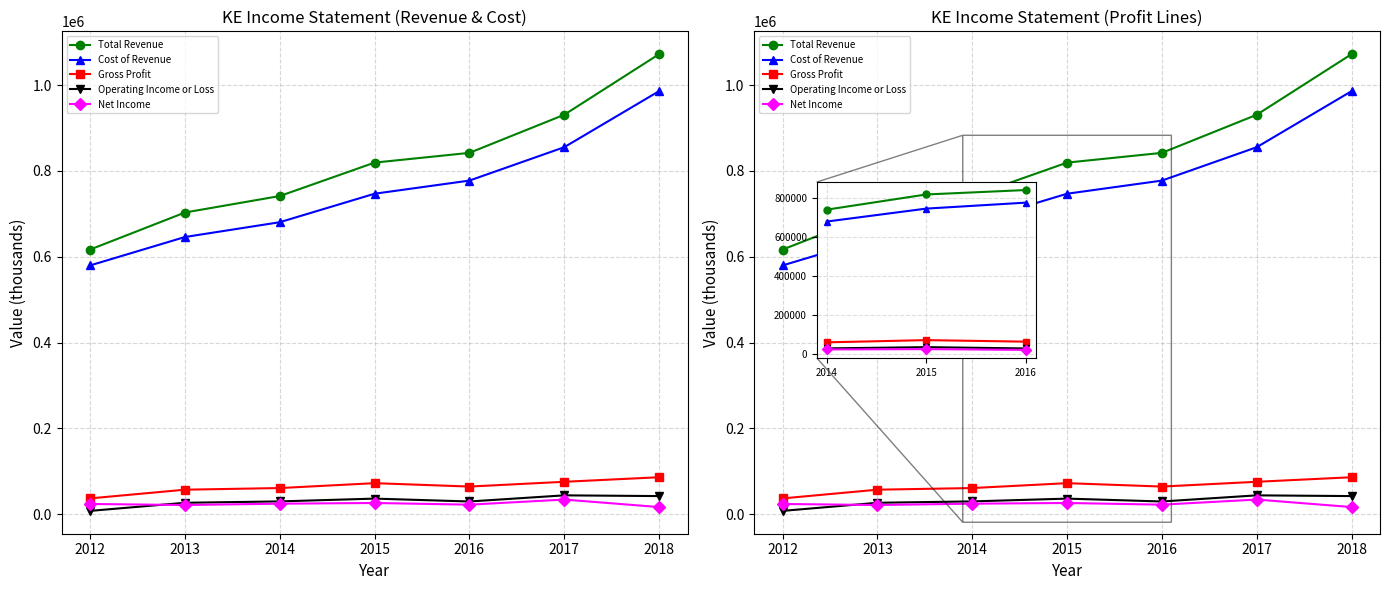

True or false: Gross Profit and Total Revenue cross at least once.

False